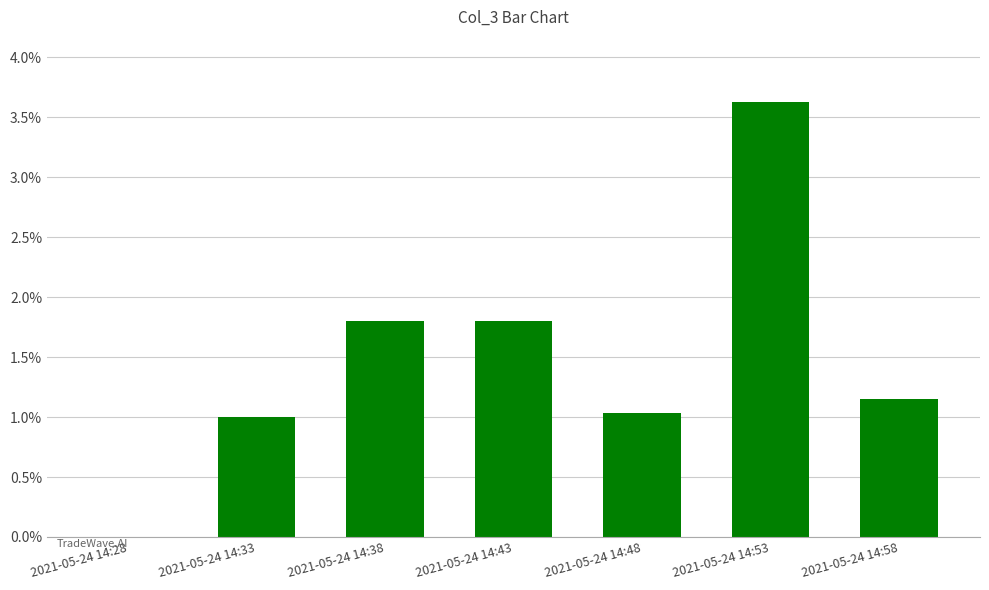

Which category has the highest value across all series?

2021-05-24 14:53